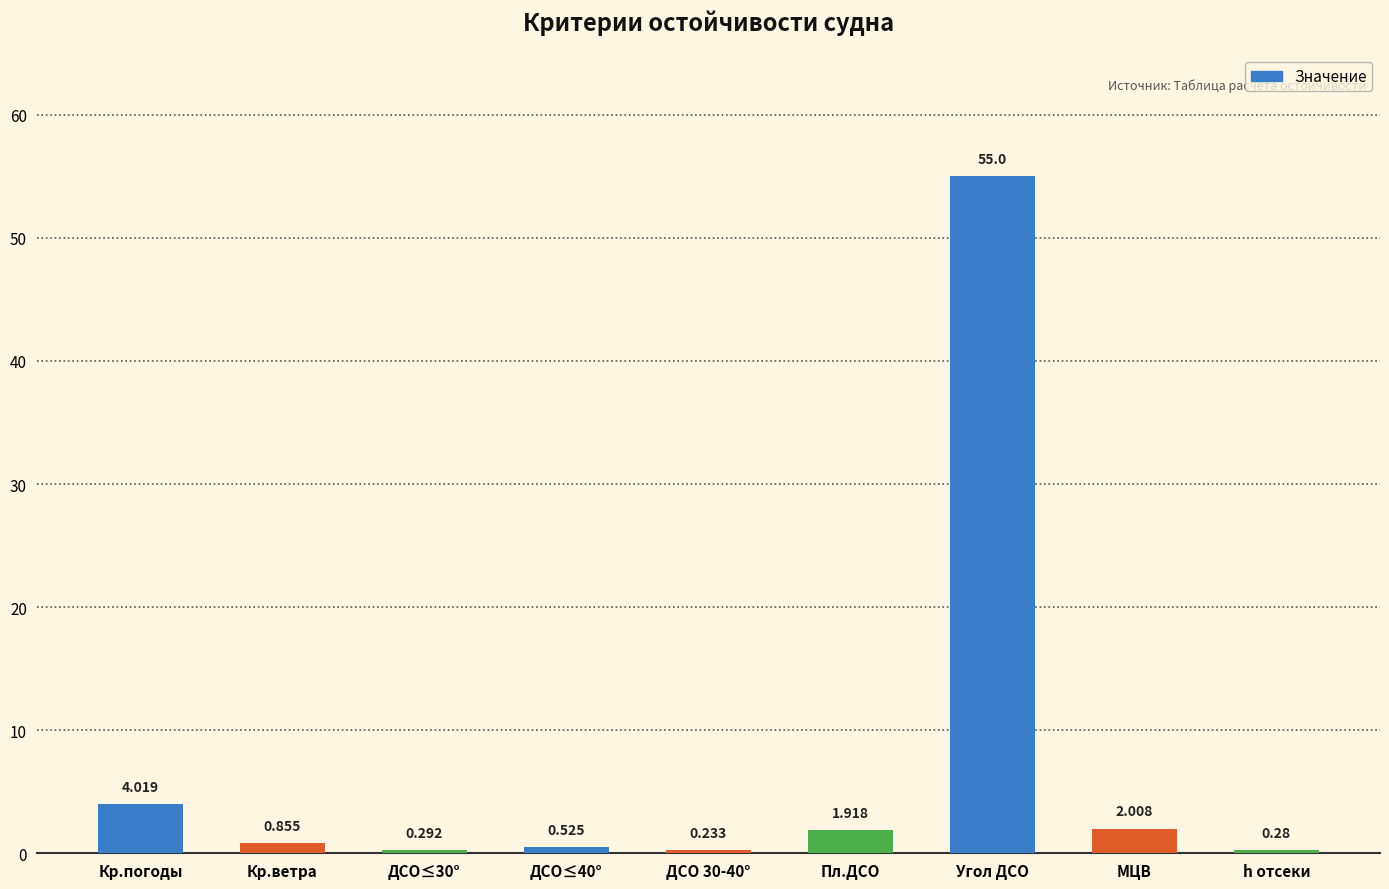

Which has a higher value, ДСО≤30° or Кр.ветра?

Кр.ветра